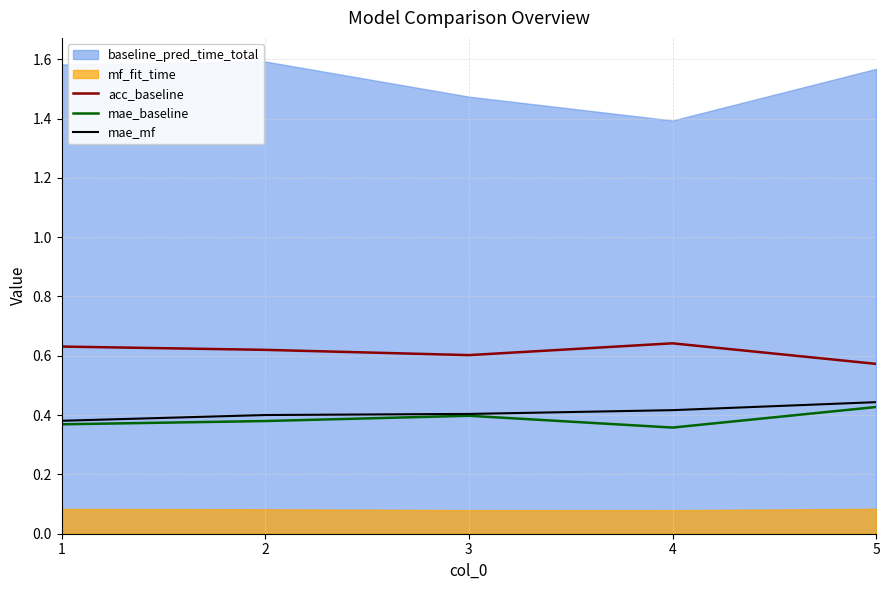

What is the average value of the mae_mf series?

0.4